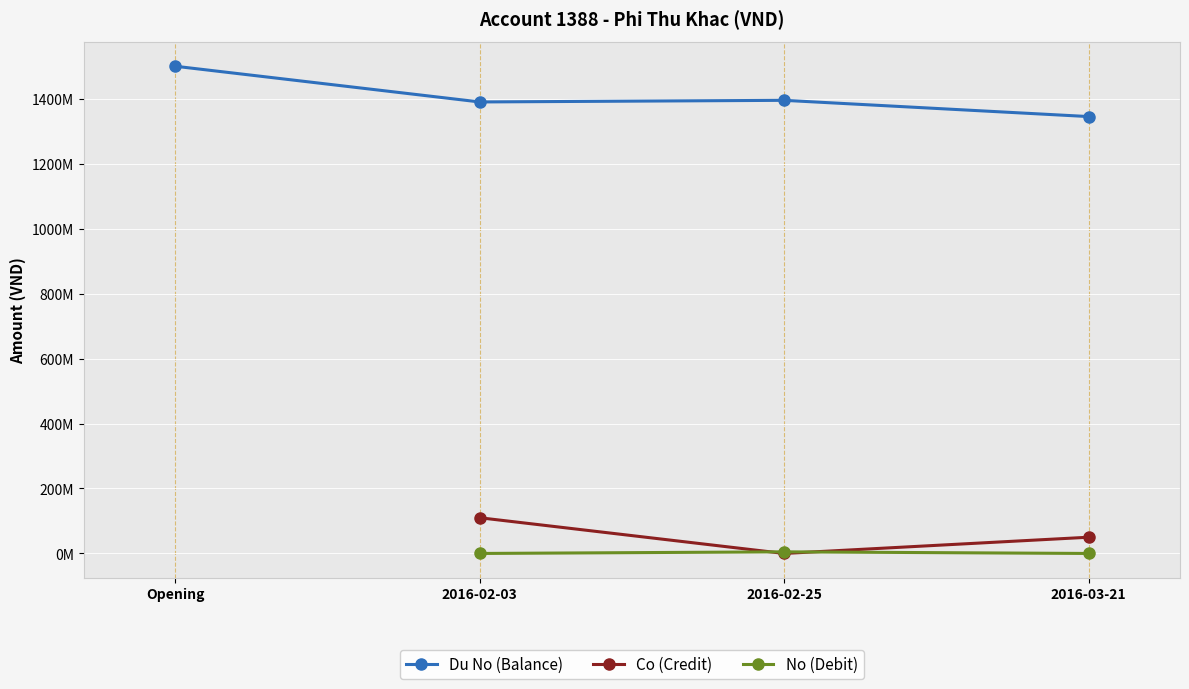

How many positive values does the Co (Credit) series have?

2